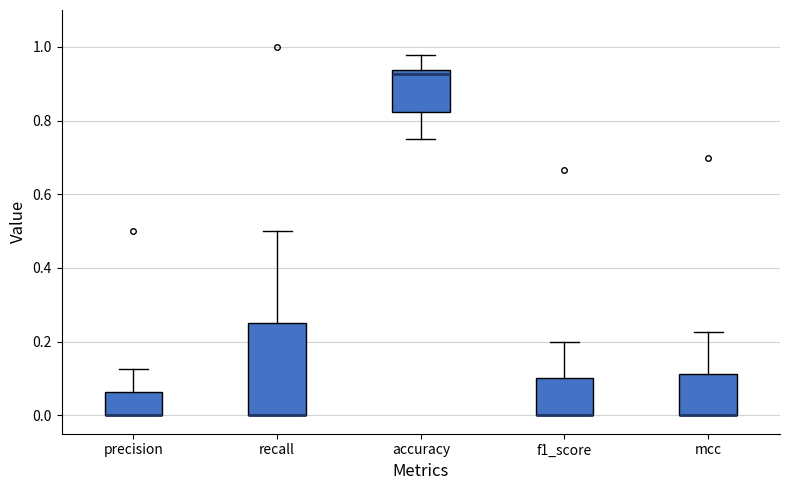

Reading left to right, read every box against the y-axis: the position of its median line, the range the box covers, and the ends of its whiskers. The values are not printed on the chart, so give them approximately, as read against the axis.

precision: median 0.00 (drawn on the box's lower edge), box 0.00 to 0.06, whiskers 0.00 to 0.12
recall: median 0.00 (drawn on the box's lower edge), box 0.00 to 0.26, whiskers 0.00 to 0.50
accuracy: median 0.92, box 0.82 to 0.94, whiskers 0.76 to 0.98
f1_score: median 0.00 (drawn on the box's lower edge), box 0.00 to 0.10, whiskers 0.00 to 0.20
mcc: median 0.00 (drawn on the box's lower edge), box 0.00 to 0.12, whiskers 0.00 to 0.22